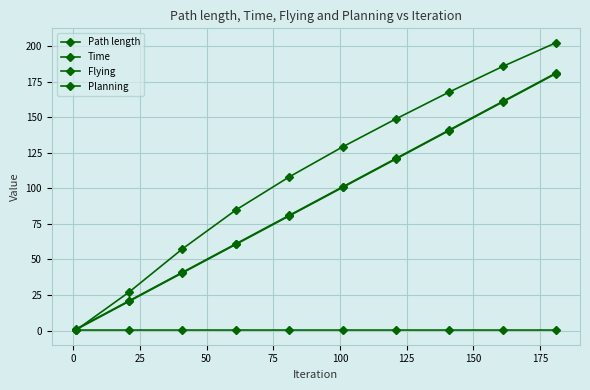

Which series has the largest range (max minus min)?

Path length